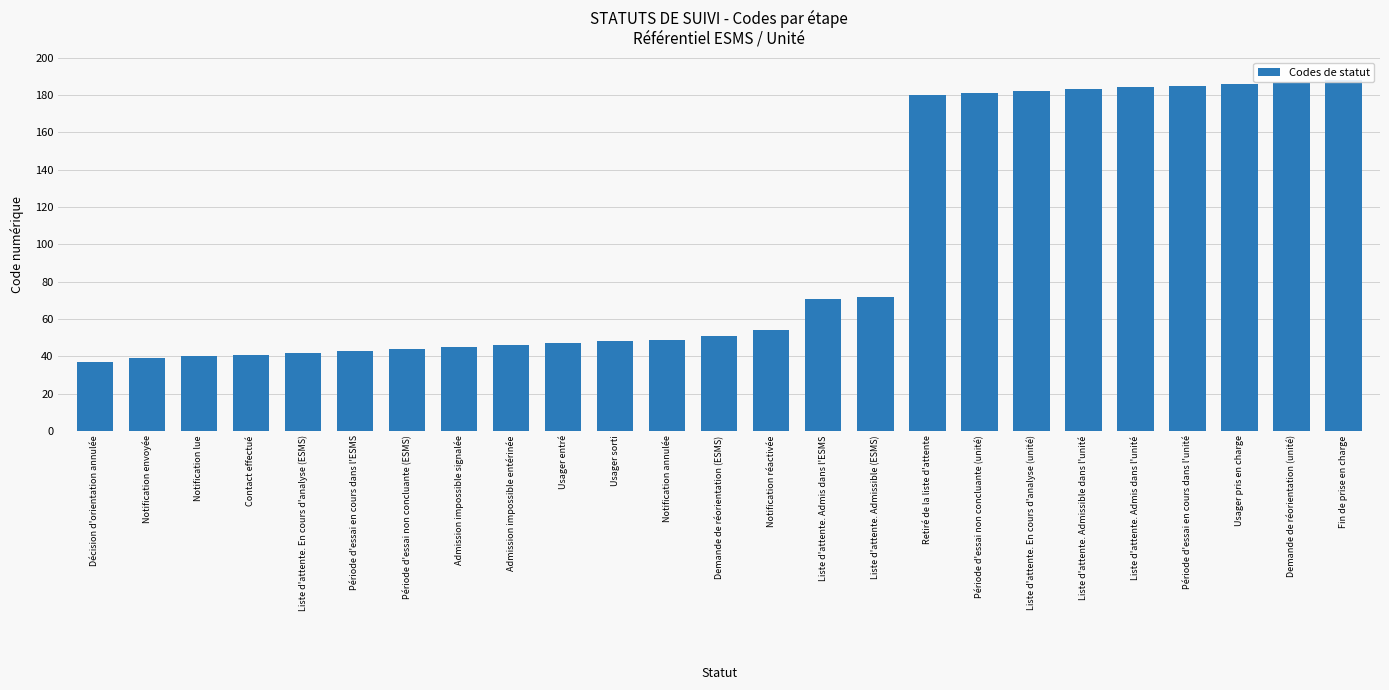

Which label corresponds to the smallest value in the chart?

Décision d'orientation annulée